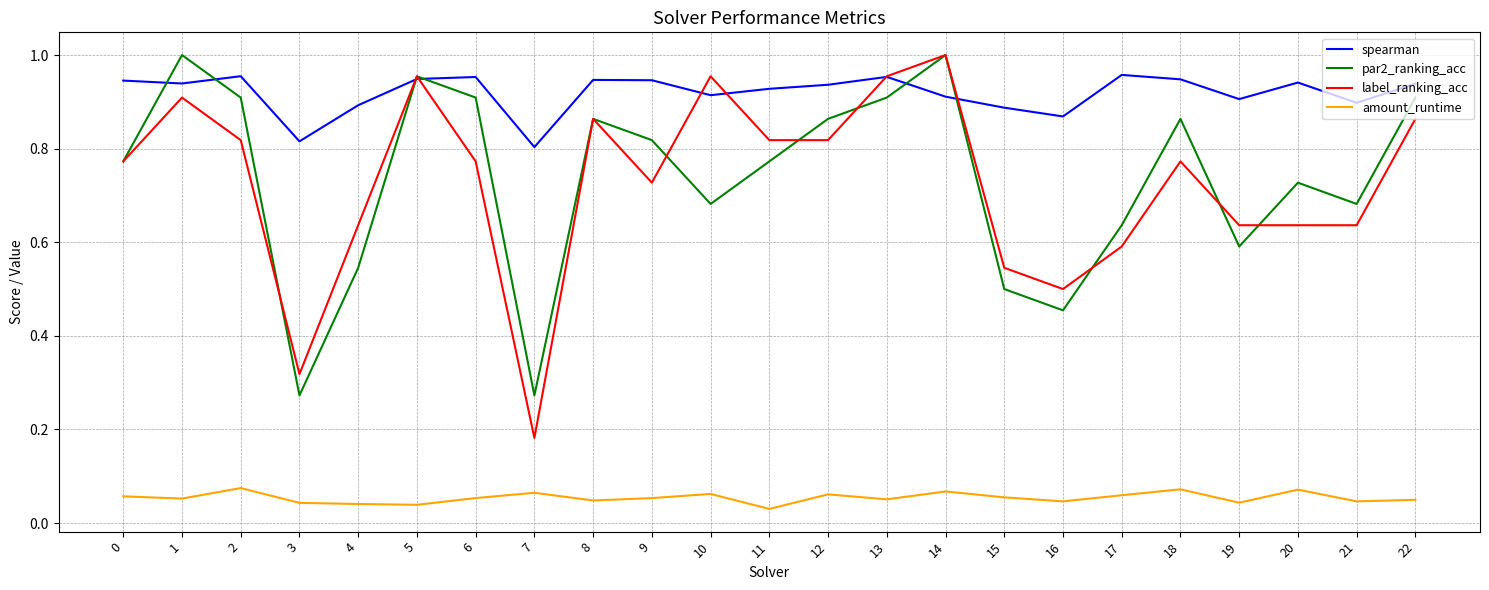

Which series has the largest range (max minus min)?

label_ranking_acc